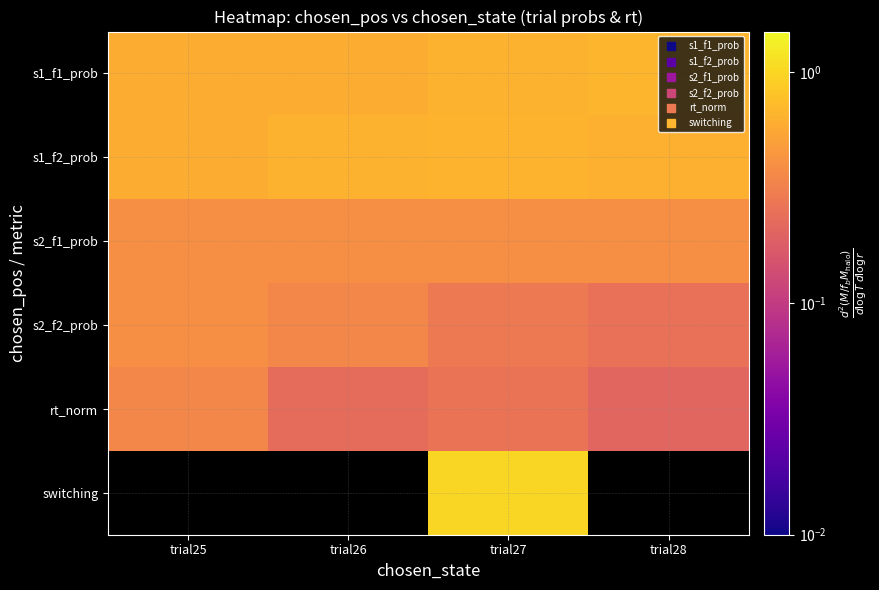

Reading left to right, what are all the values shown in this chart?

s1_f1_prob: trial25=0.6	trial26=0.6	trial27=0.6	trial28=0.7
s1_f2_prob: trial25=0.6	trial26=0.6	trial27=0.6	trial28=0.6
s2_f1_prob: trial25=0.4	trial26=0.4	trial27=0.4	trial28=0.4
s2_f2_prob: trial25=0.4	trial26=0.3	trial27=0.3	trial28=0.2
rt_norm: trial25=0.3	trial26=0.2	trial27=0.3	trial28=0.2
switching: trial25=0.0	trial26=0.0	trial27=1.0	trial28=0.0